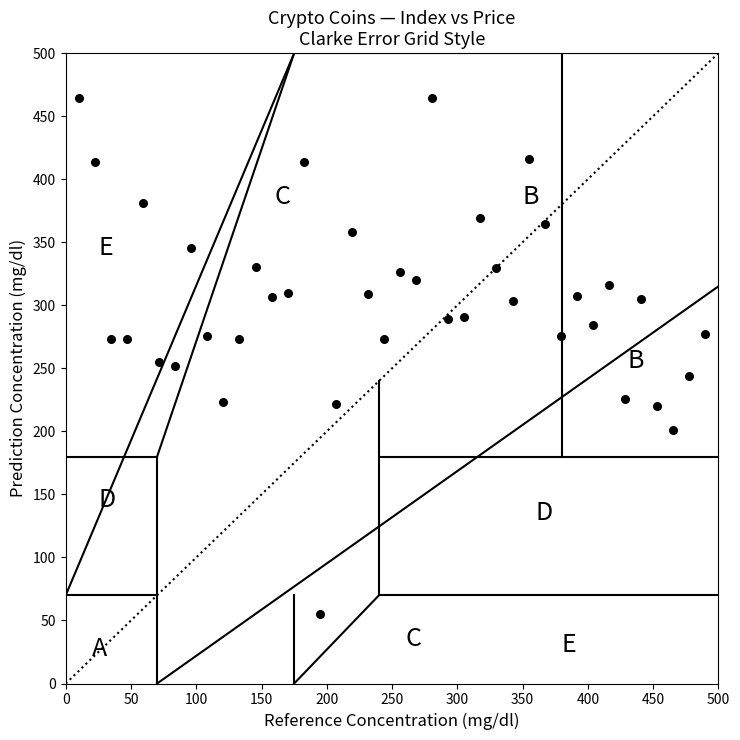

What is the range of X values (max minus min)?

480.0